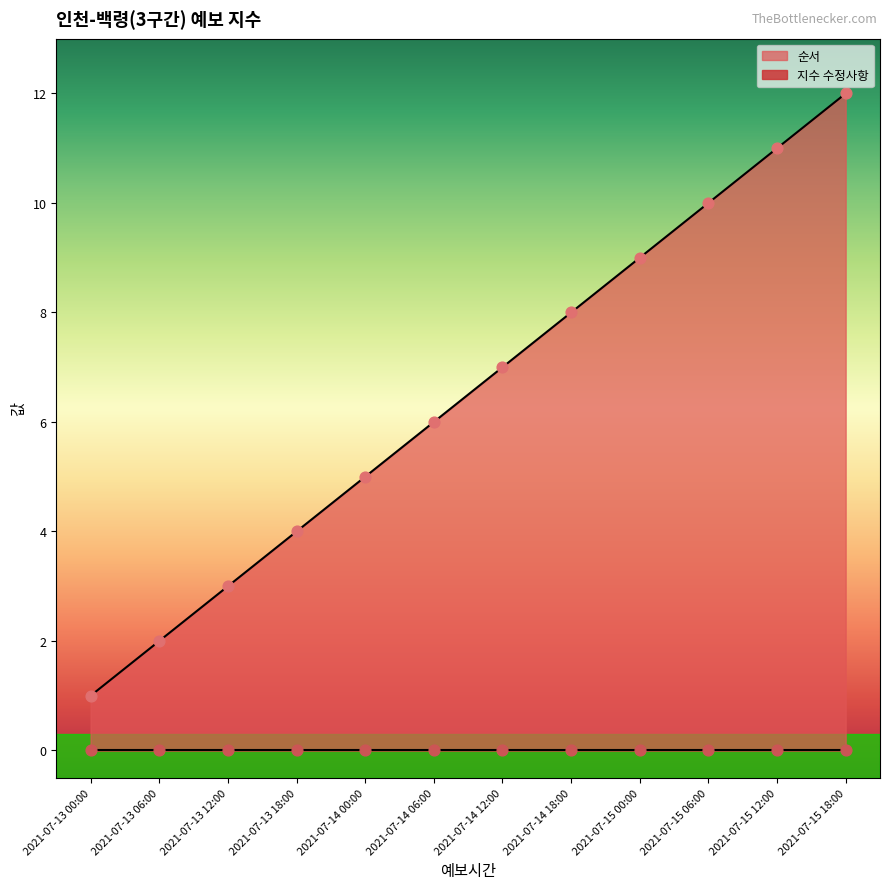

Approximately how many times larger is the value at 2021-07-14 00:00 compared to 2021-07-13 12:00?

1.7